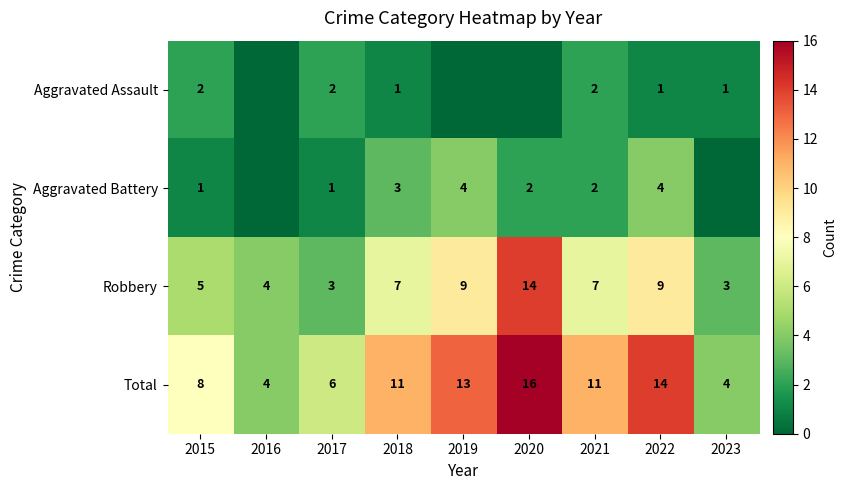

Which category has the highest value across all series?

2020